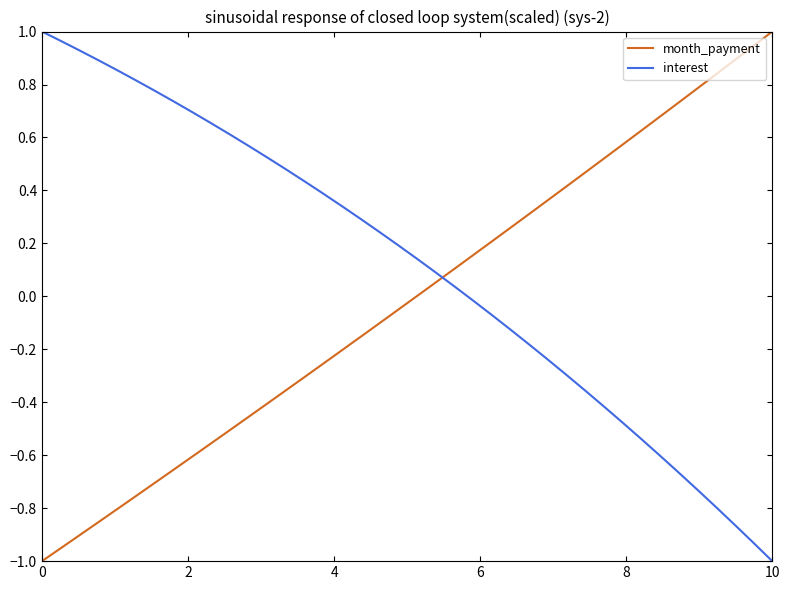

Which series has the largest total across all categories?

interest